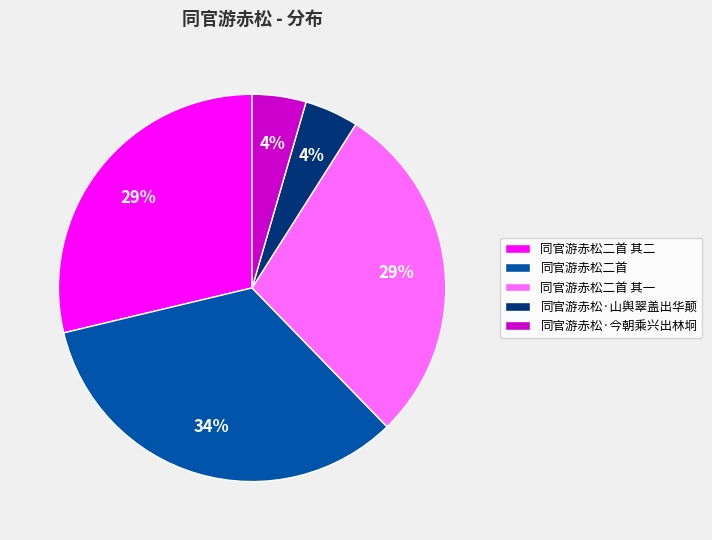

Does 同官游赤松二首 account for over 50% of the chart?

No